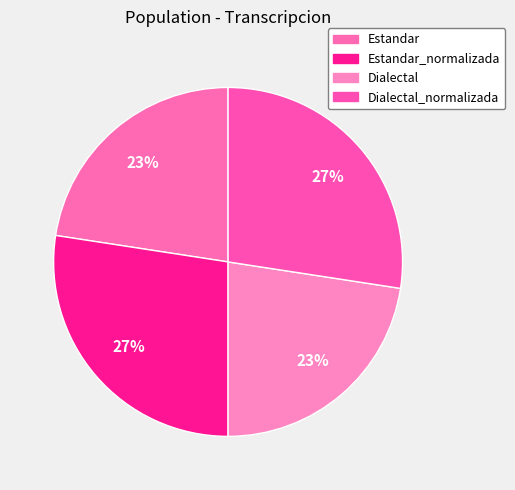

Rank the categories by value from lowest to highest.

Estandar, Dialectal, Estandar_normalizada, Dialectal_normalizada